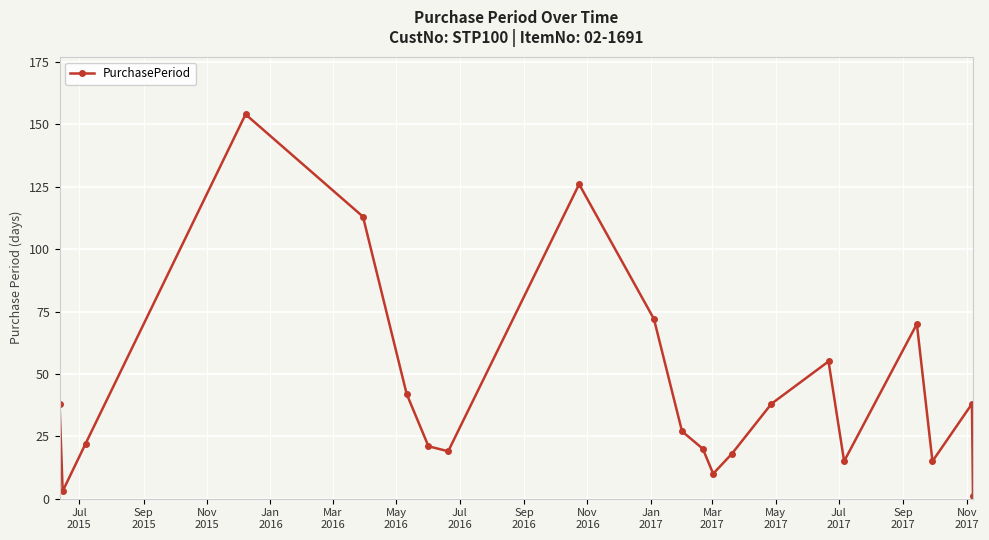

Does the chart have visible grid lines?

Yes